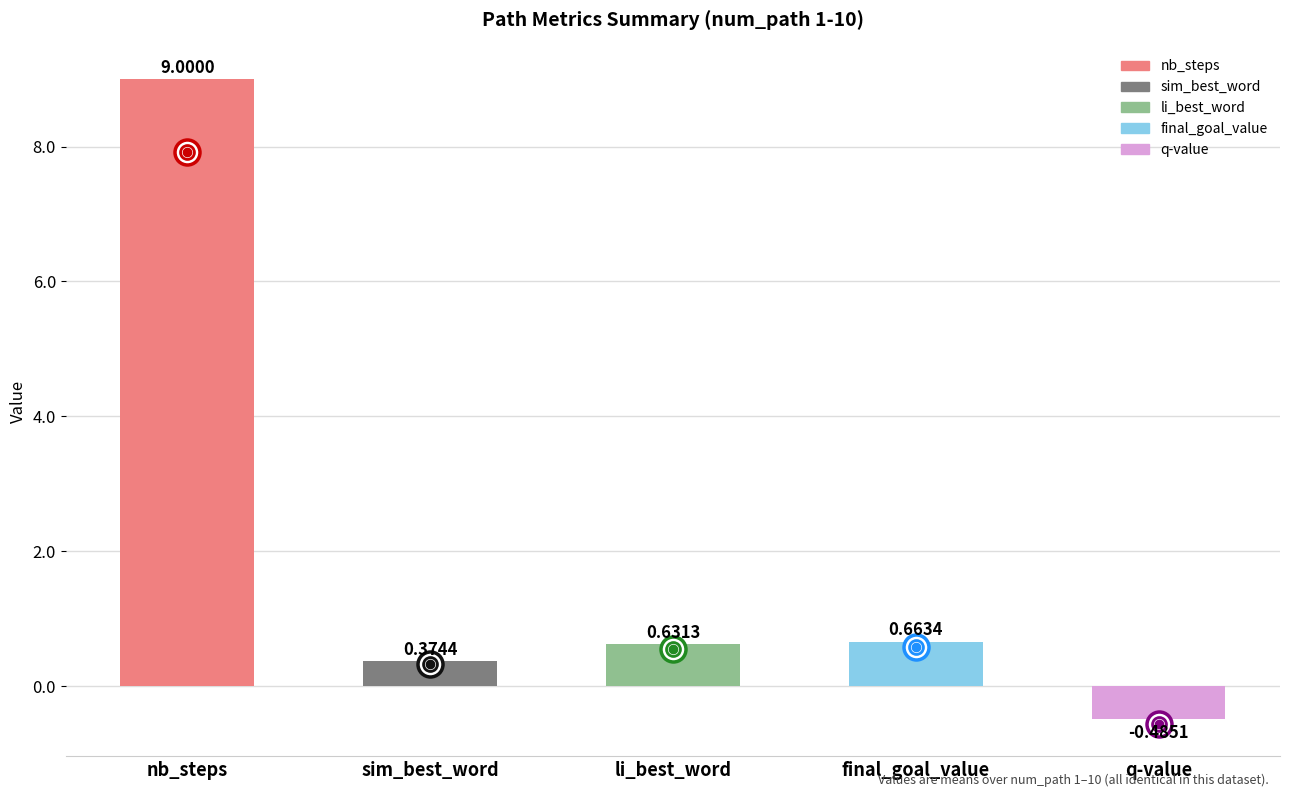

What is the maximum value for sim_best_word?

0.4